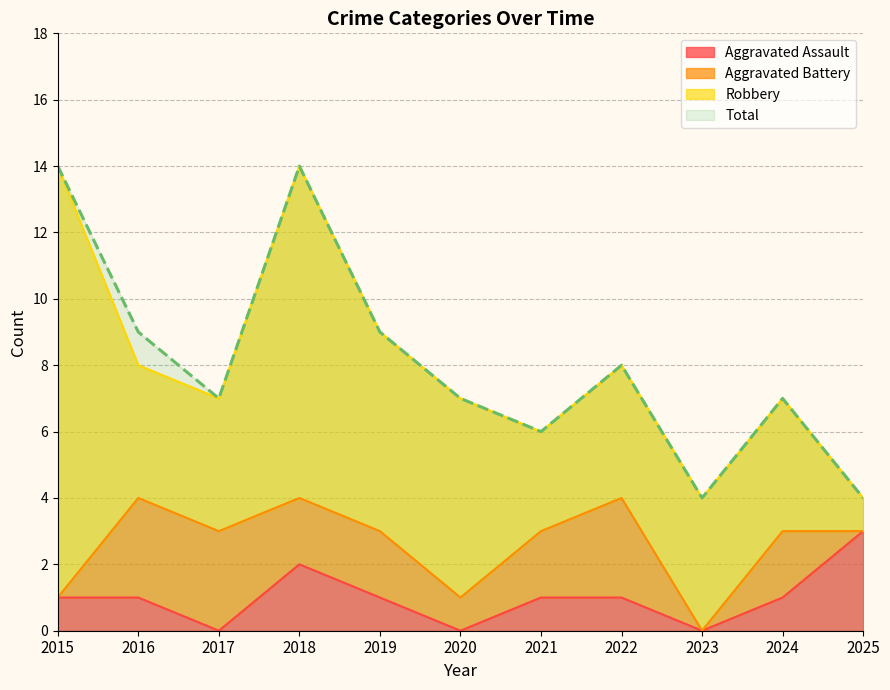

Where is the first local maximum for Total?

2018